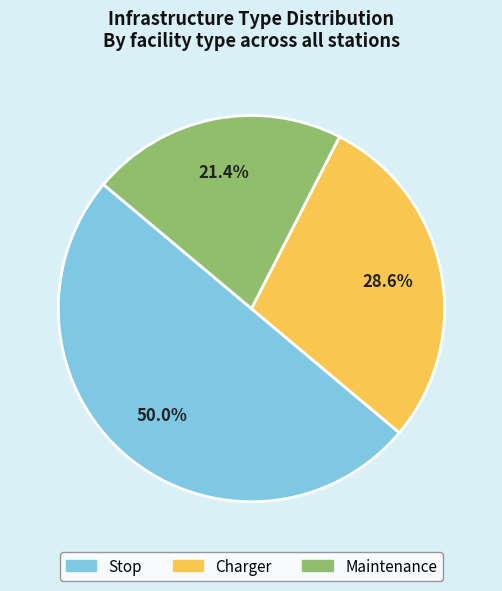

What is the smallest slice in the pie chart?

Maintenance